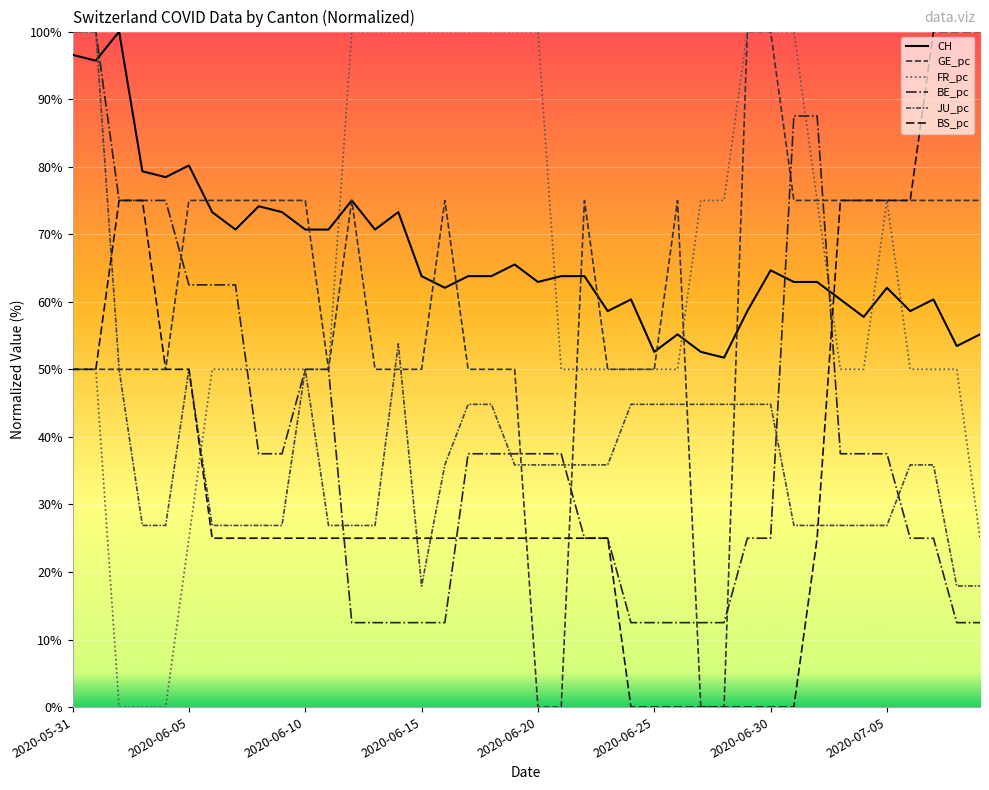

What are all the series names shown in the legend?

CH, GE_pc, FR_pc, BE_pc, JU_pc, BS_pc